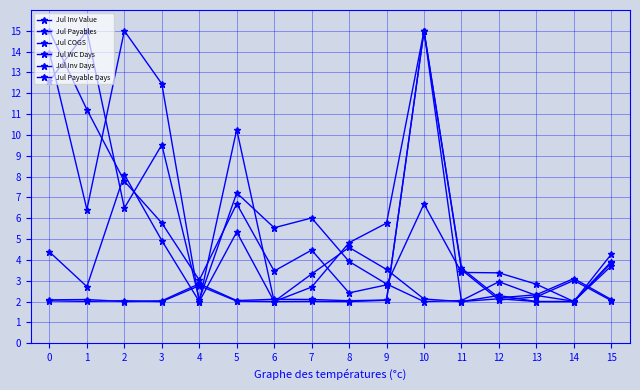

True or false: Jul Payables and Jul WC Days intersect in this chart.

True